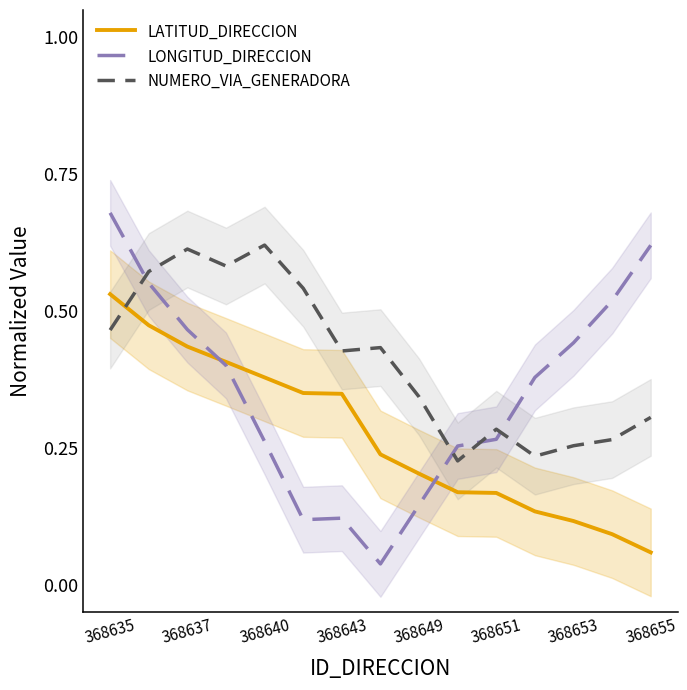

Count the number of categories in the chart.

15